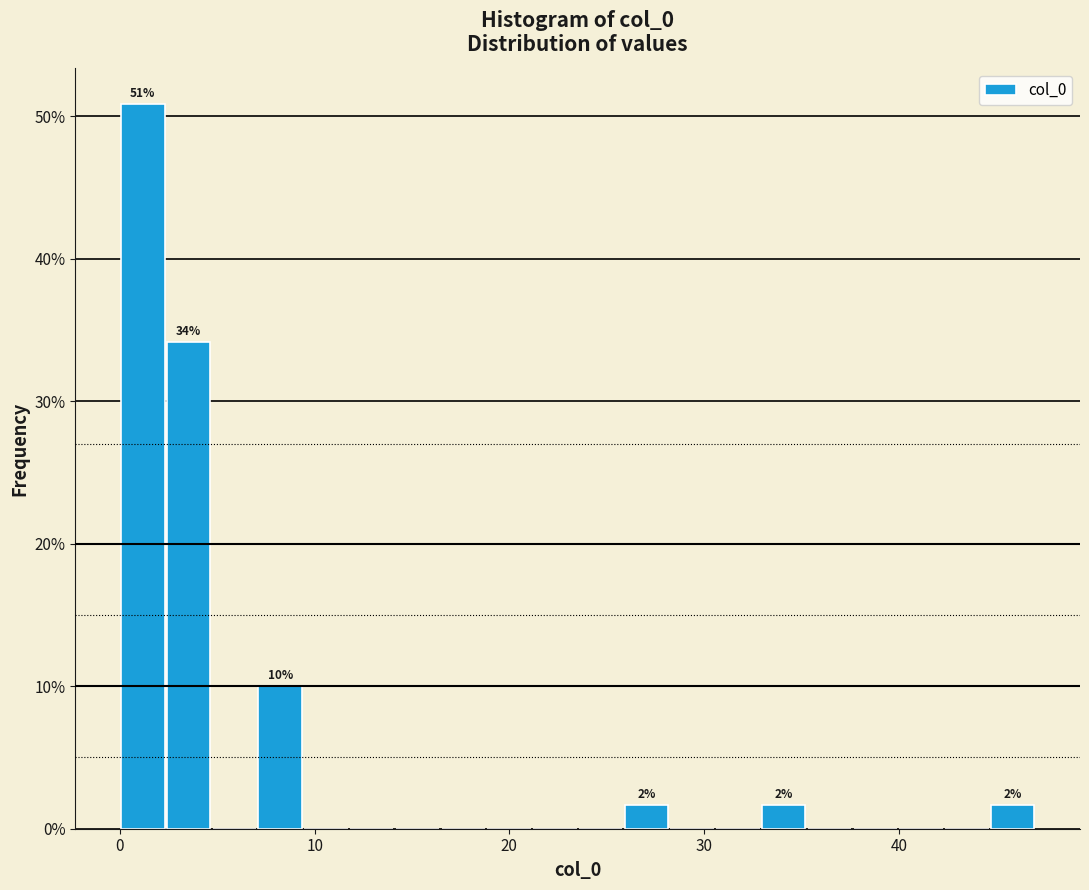

Around what value on the x-axis is the tallest bar? Give the approximate position of its centre, as read against the axis.

1